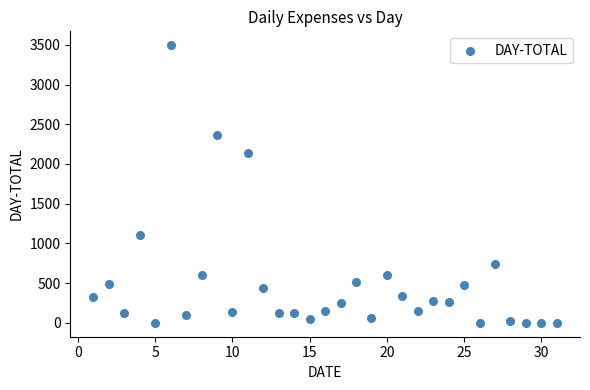

What is the range of X values (max minus min)?

30.0